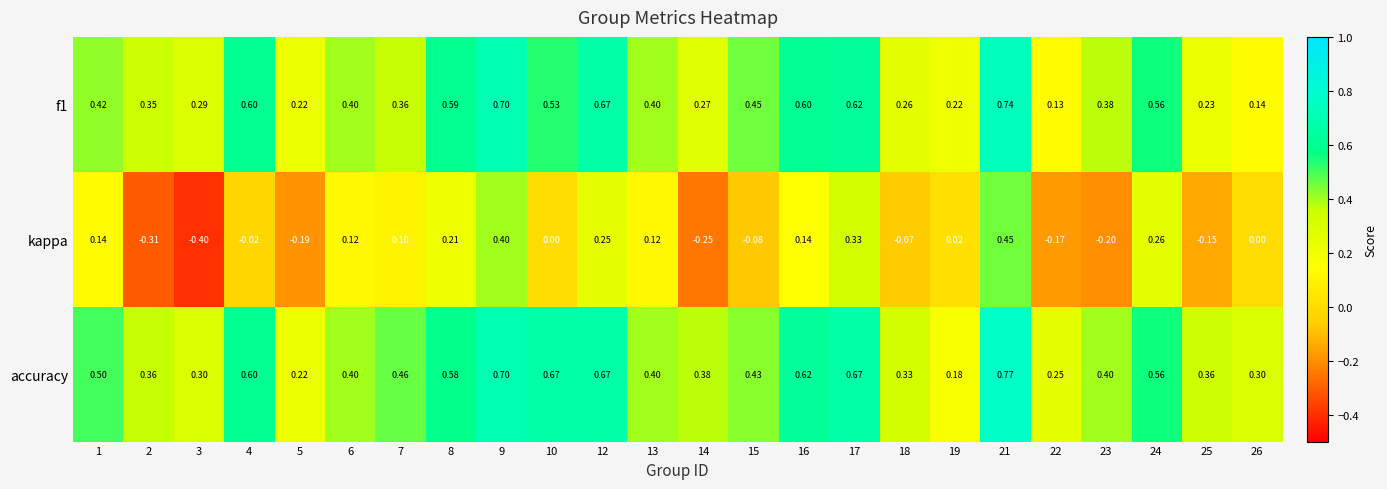

Which series changed the most between 10 and 12?

kappa